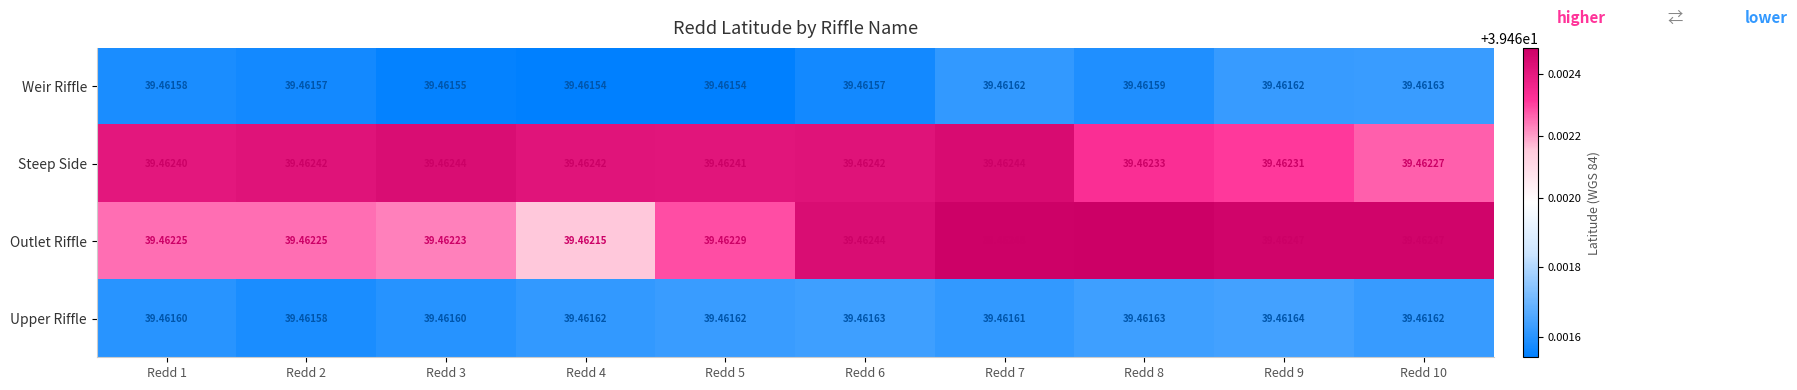

Is the value of Weir Riffle at Redd 9 greater than the value of Upper Riffle at Redd 9?

No